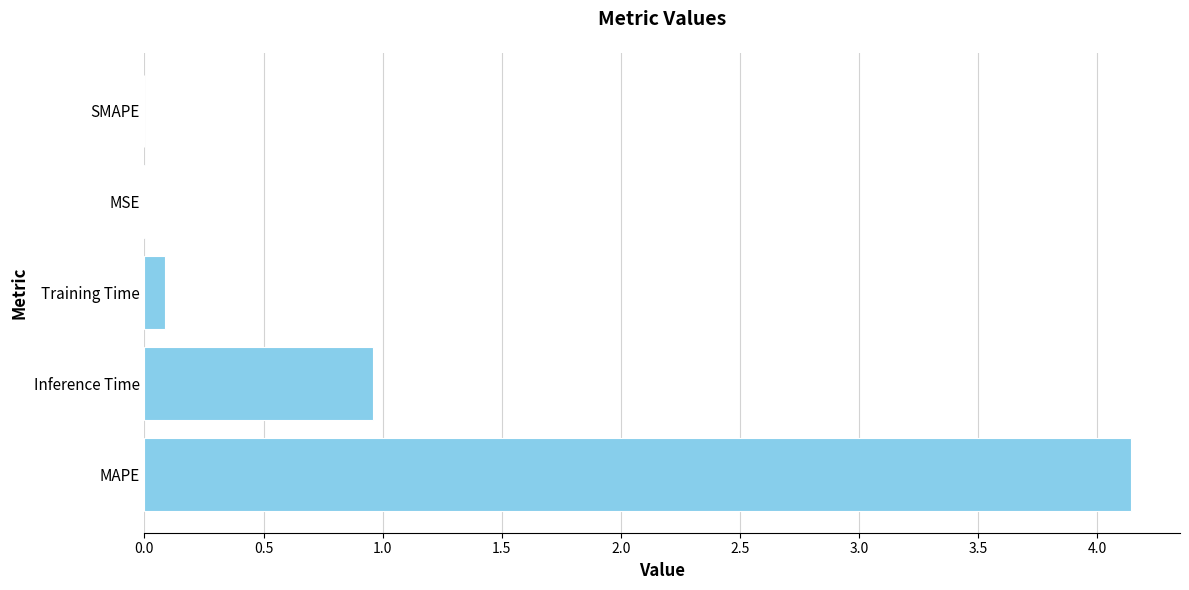

Is it true that the value at MAPE is 4.1?

True